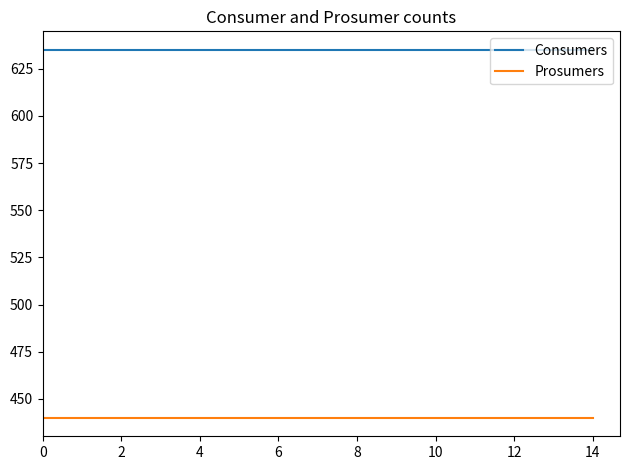

True or false: Prosumers and Consumers intersect in this chart.

False